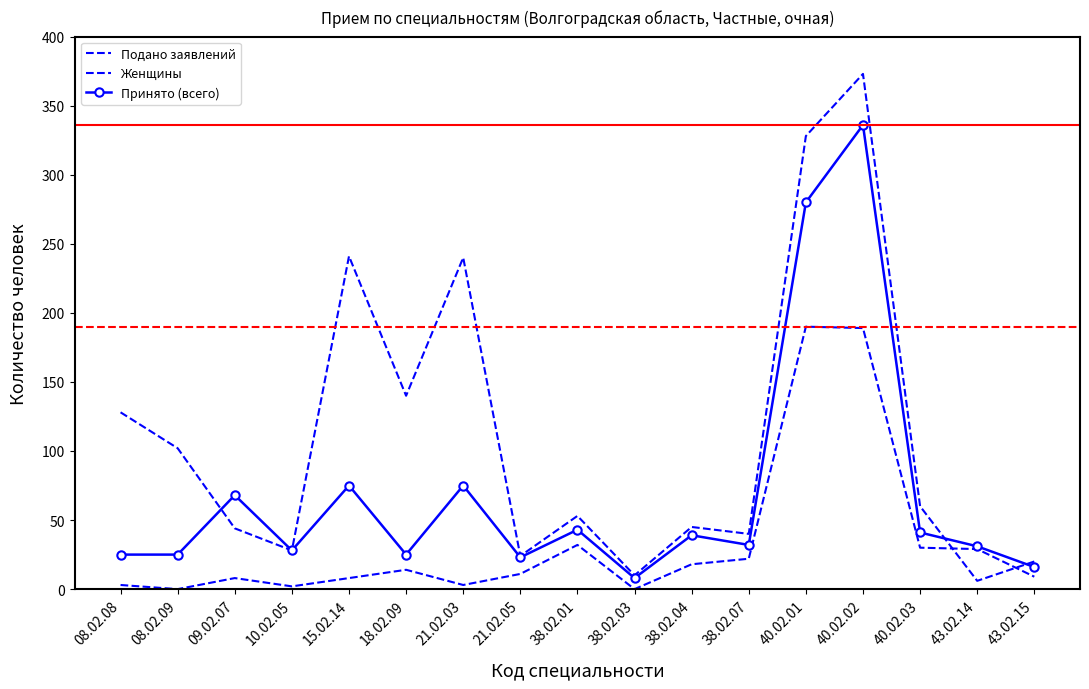

True or false: Женщины and Принято (всего) intersect in this chart.

False